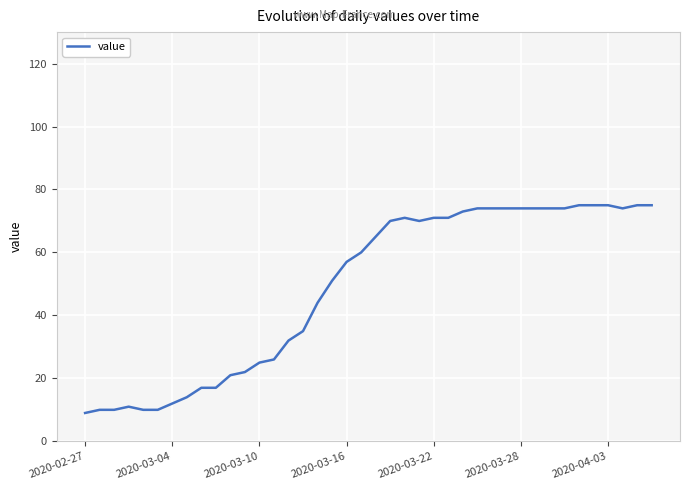

What is the difference between the maximum and minimum values?

66